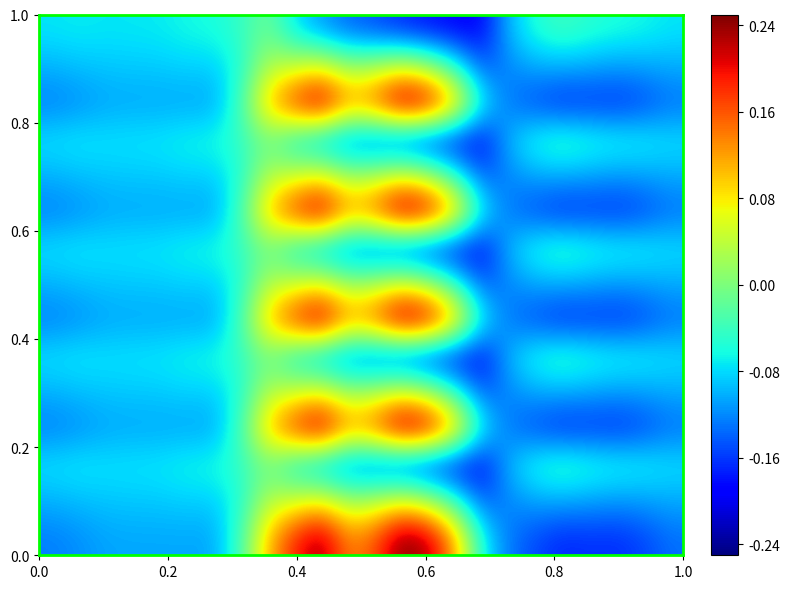

Count the number of data series in this chart.

15